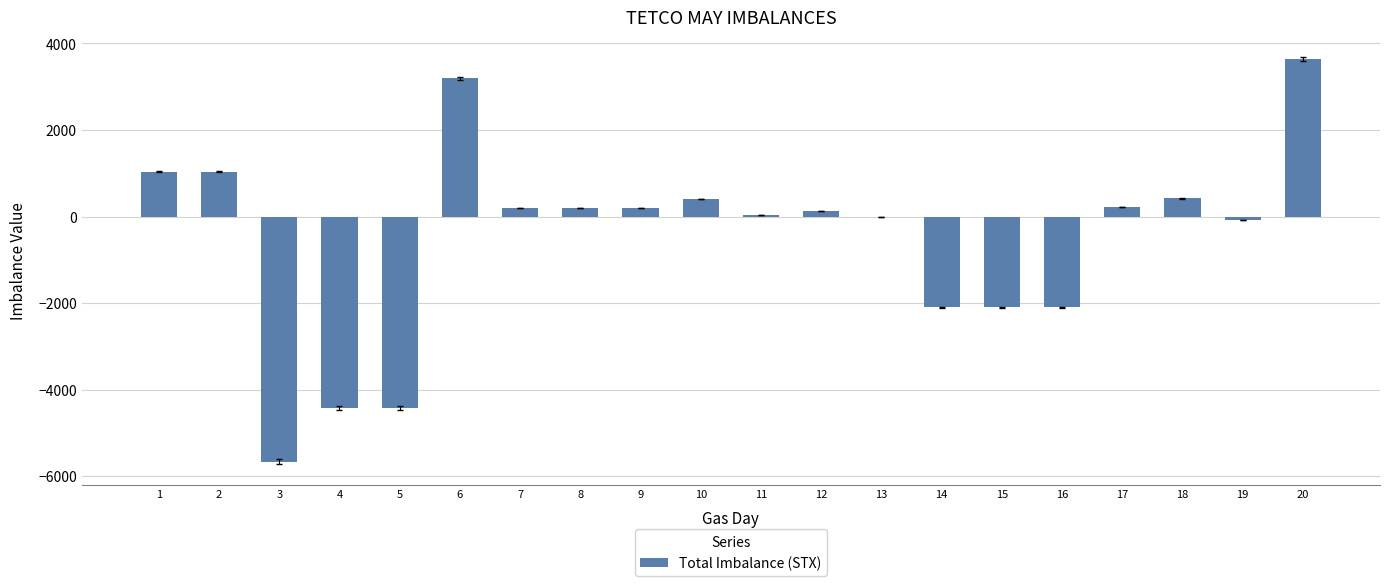

What is the sum of all values?

-10199